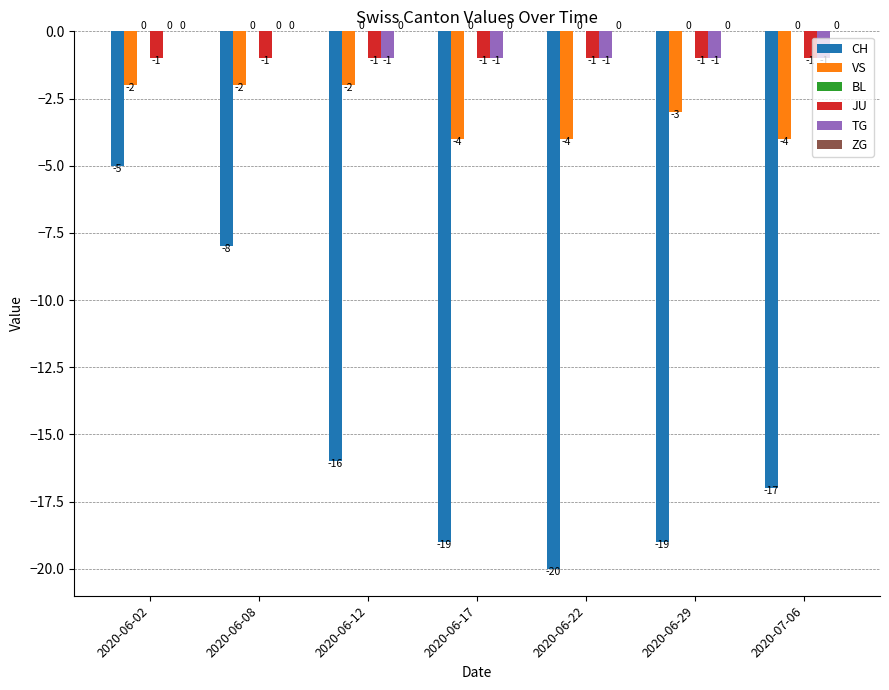

The VS series shows -4 at 2020-06-22. True or false?

True